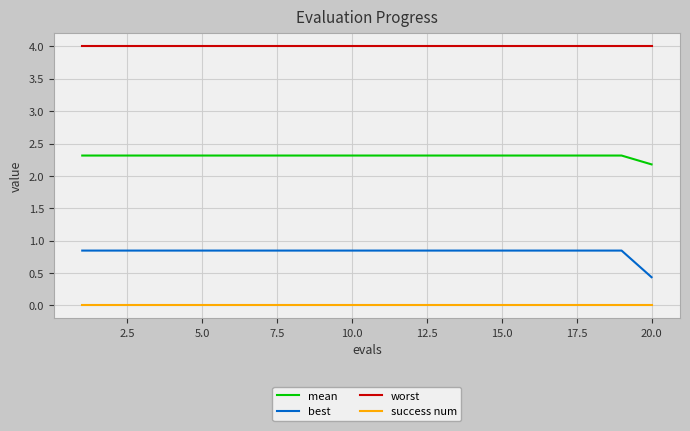

How many categories are shown in the chart?

20